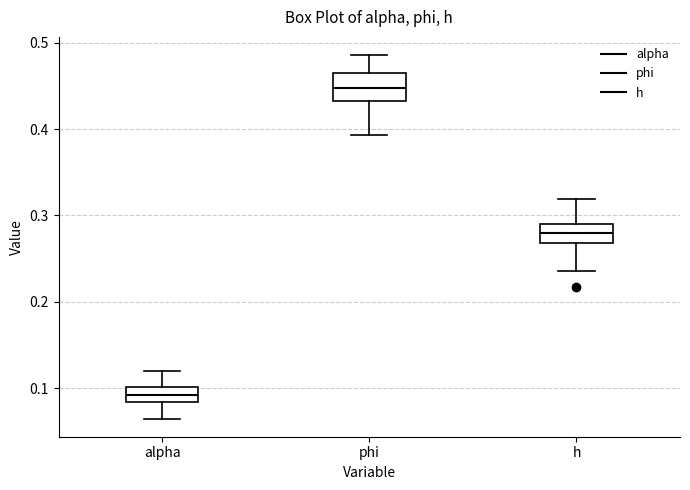

Reading left to right, read every box against the y-axis: the position of its median line, the range the box covers, and the ends of its whiskers. The values are not printed on the chart, so give them approximately, as read against the axis.

alpha: median 0.09, box 0.08 to 0.10, whiskers 0.07 to 0.12
phi: median 0.45, box 0.43 to 0.46, whiskers 0.39 to 0.49
h: median 0.28, box 0.27 to 0.29, whiskers 0.24 to 0.32